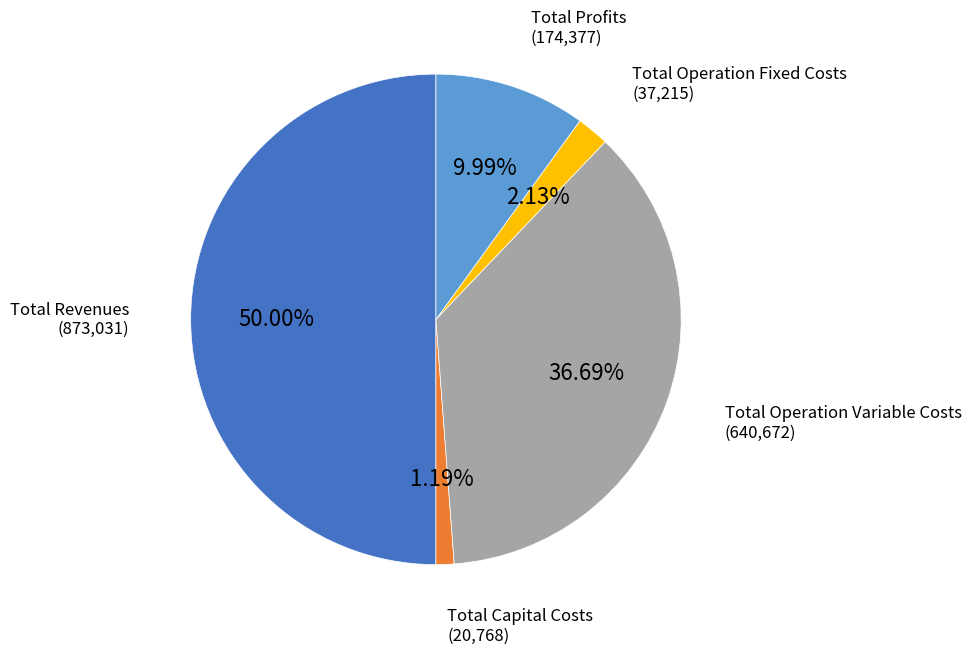

How many segments does this pie chart have?

5